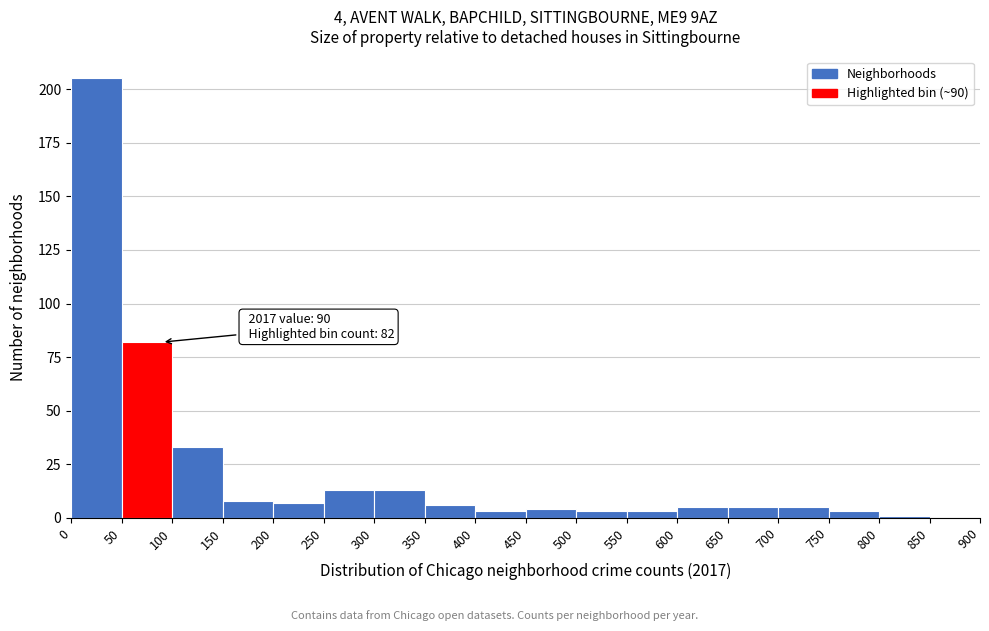

Which range on the x-axis has the tallest bar?

0 to 50